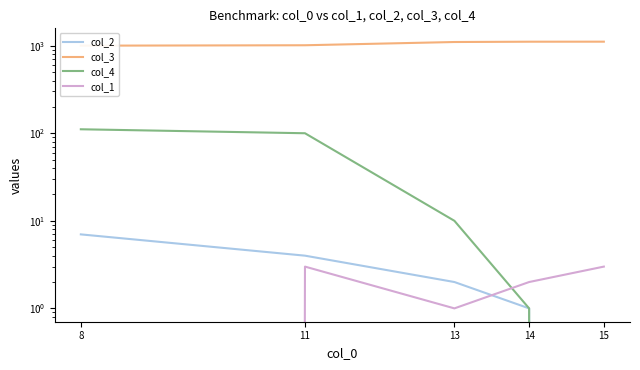

Which category has the lowest value in the col_3 series?

8